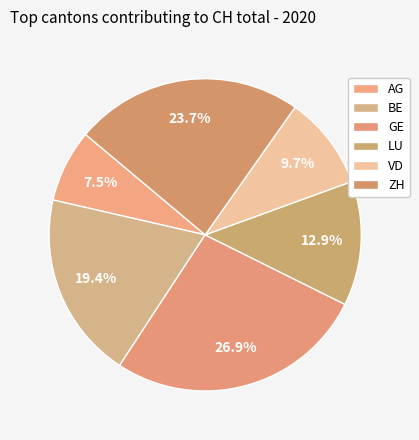

How many slices are in this pie chart?

6